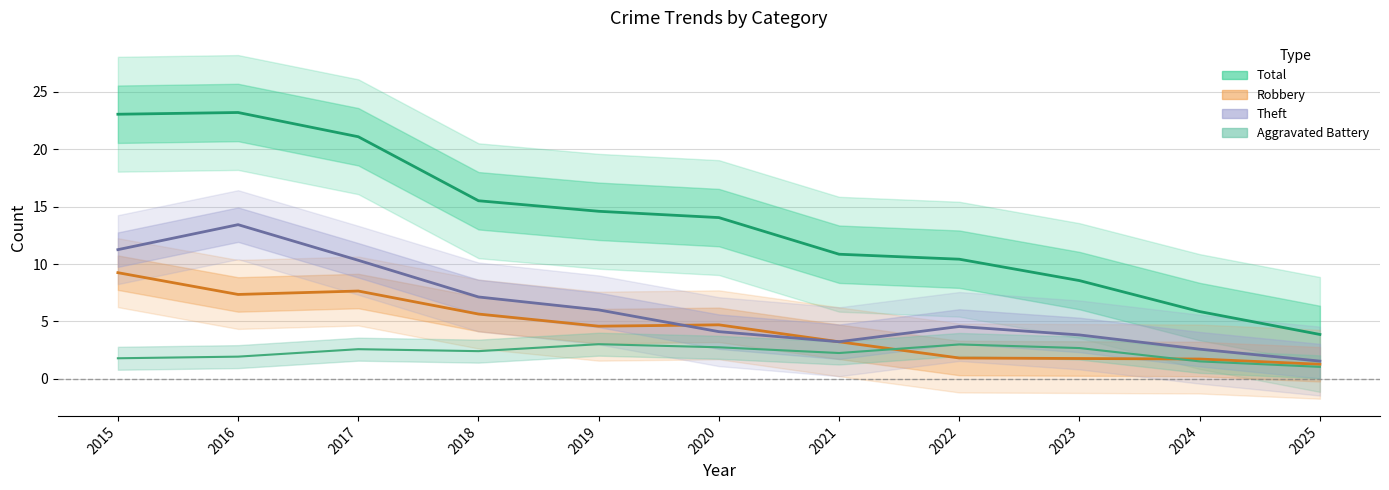

True or false: Total and Robbery intersect in this chart.

False